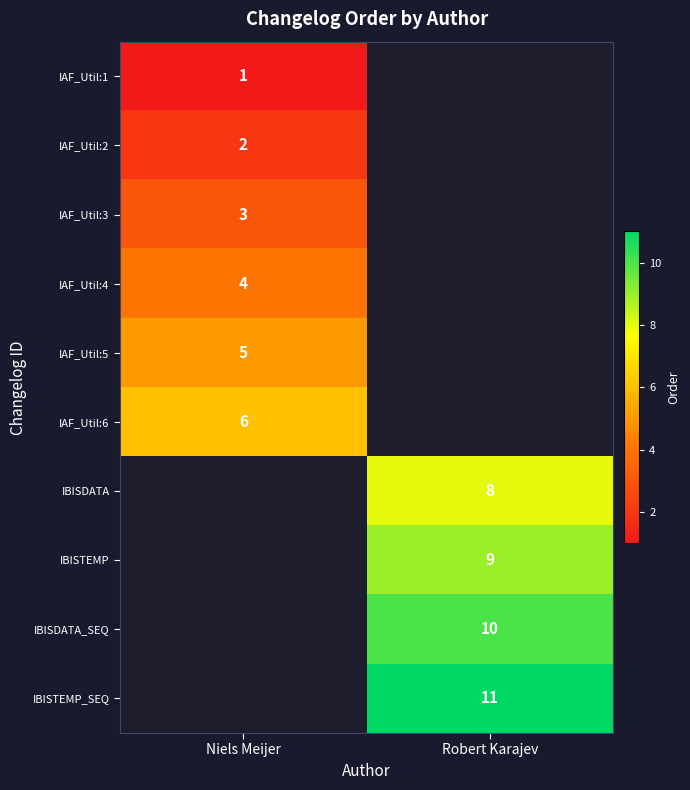

Is it true that IBISTEMP equals 9 at Robert Karajev?

True